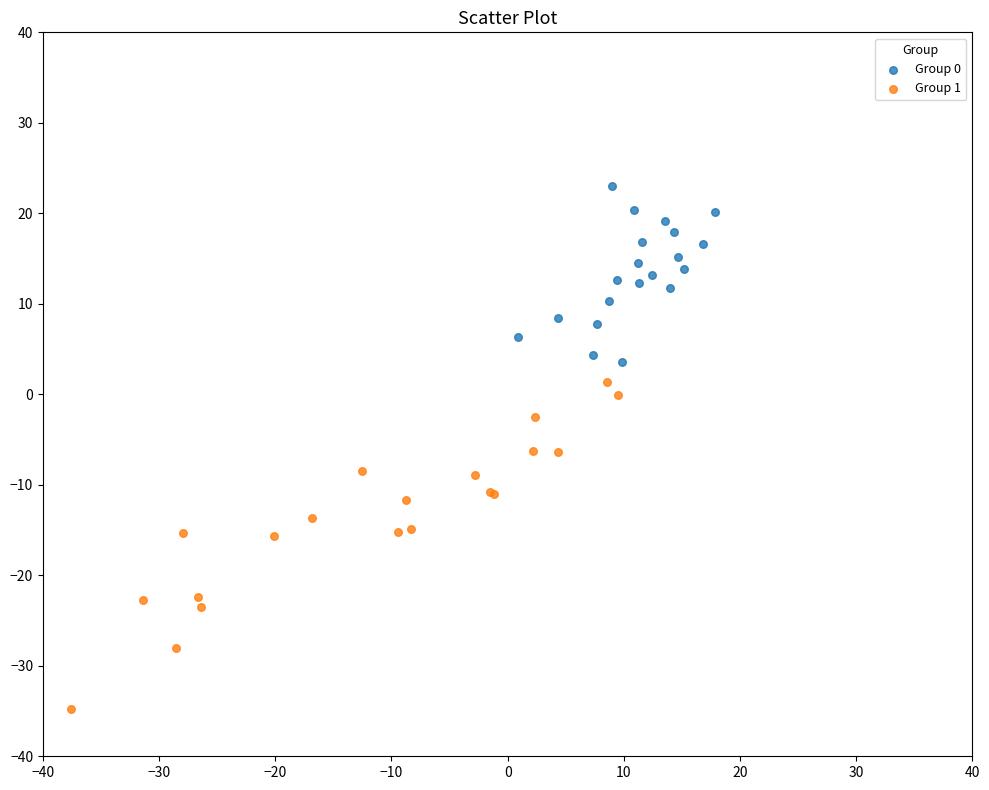

Which series contains the highest Y value?

Group 0